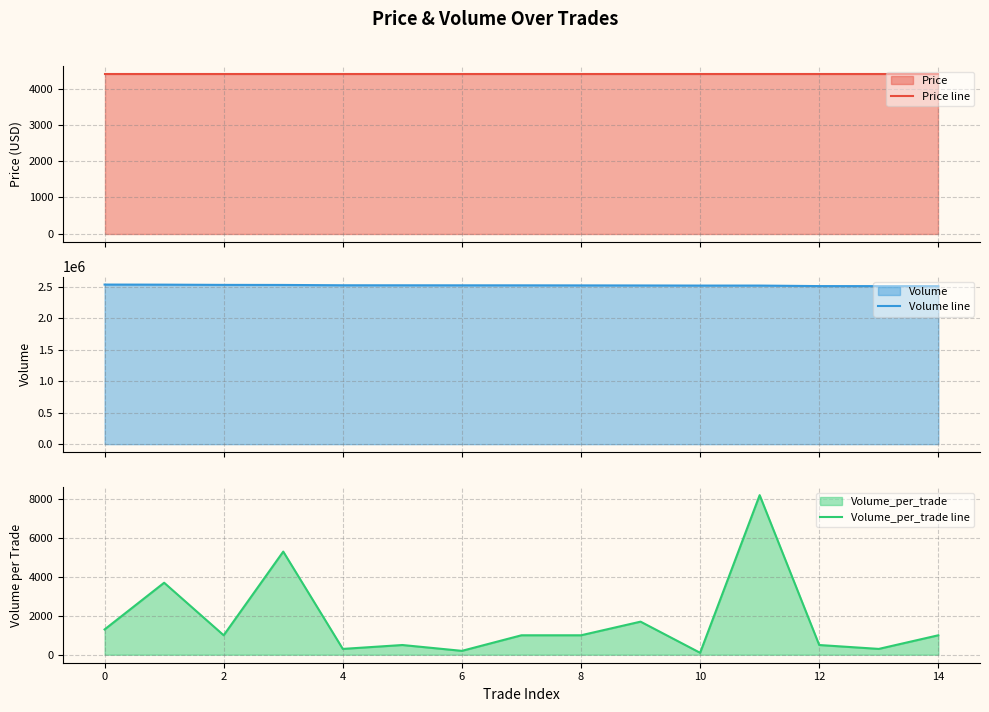

What is the highest value of the Volume line series?

2539700